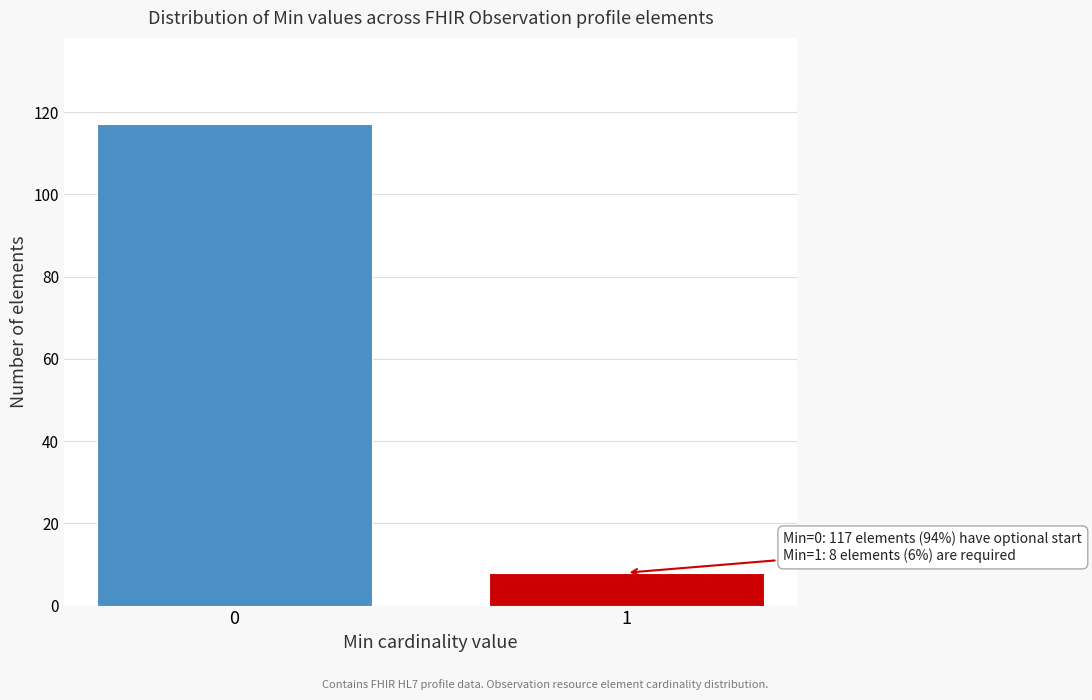

Reading right to left, transcribe all the data shown in this chart.

8	117